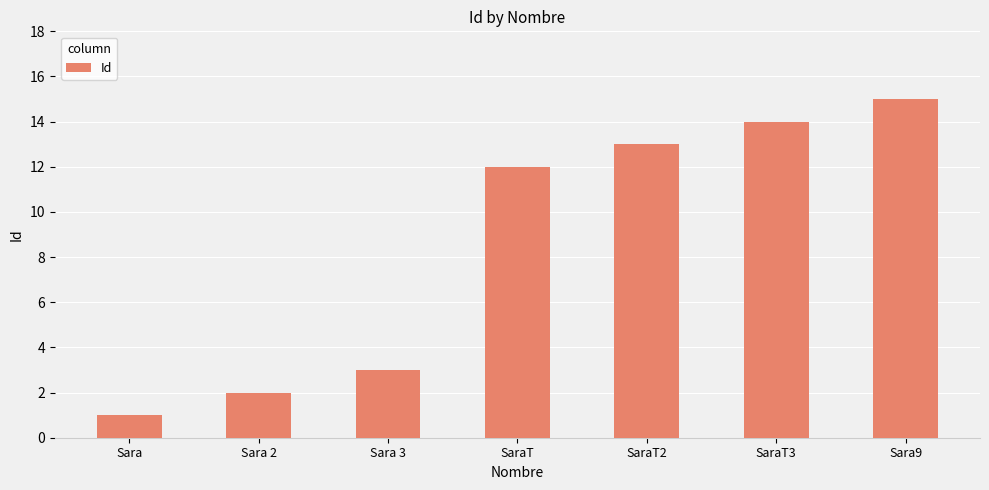

Does the chart contain any negative values?

No